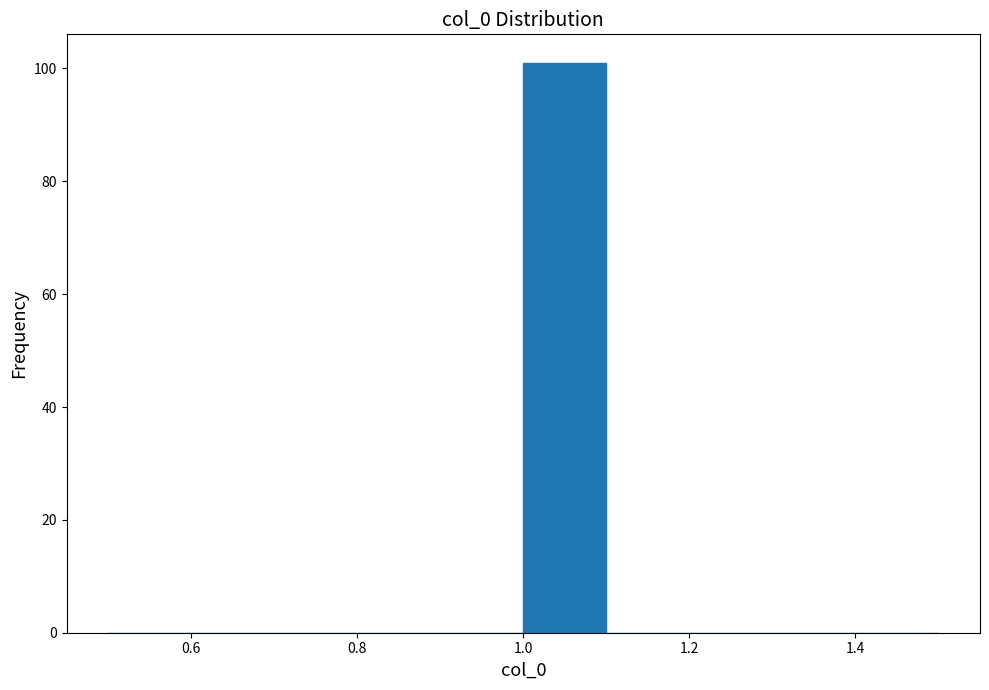

Reading left to right, transcribe this chart: for each bar, give the range it covers on the x-axis and its height. The values are not printed on the chart, so give them approximately, as read against the axis.

0.5 to 0.6: 0
0.6 to 0.7: 0
0.7 to 0.8: 0
0.8 to 0.9: 0
0.9 to 1.0: 0
1.0 to 1.1: 102
1.1 to 1.2: 0
1.2 to 1.3: 0
1.3 to 1.4: 0
1.4 to 1.5: 0